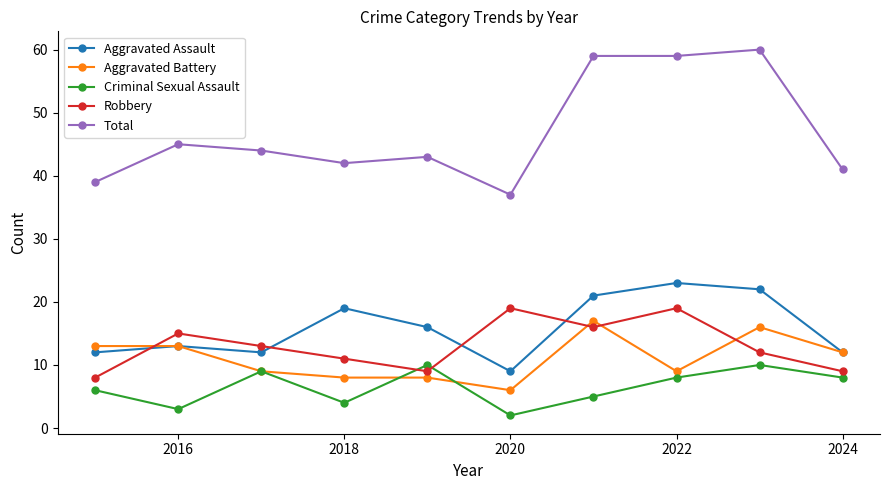

What is the value of the Criminal Sexual Assault point at the 1st from the left?

6